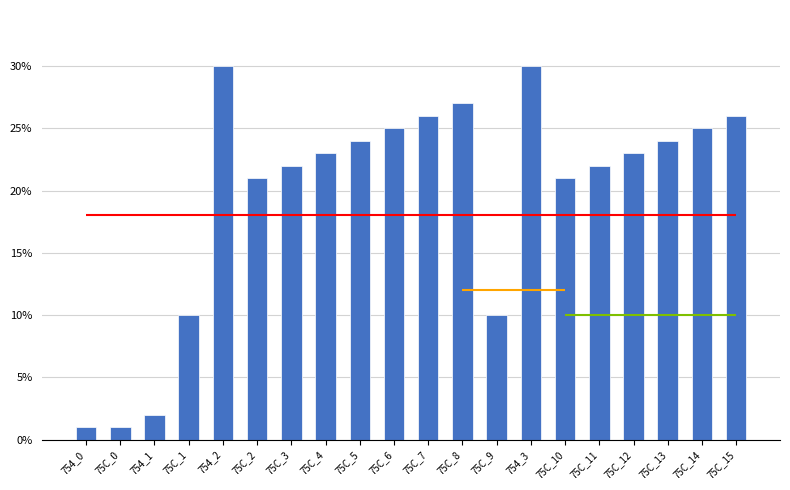

Approximately how many times larger is the value at 75C_4 compared to 754_3?

0.8